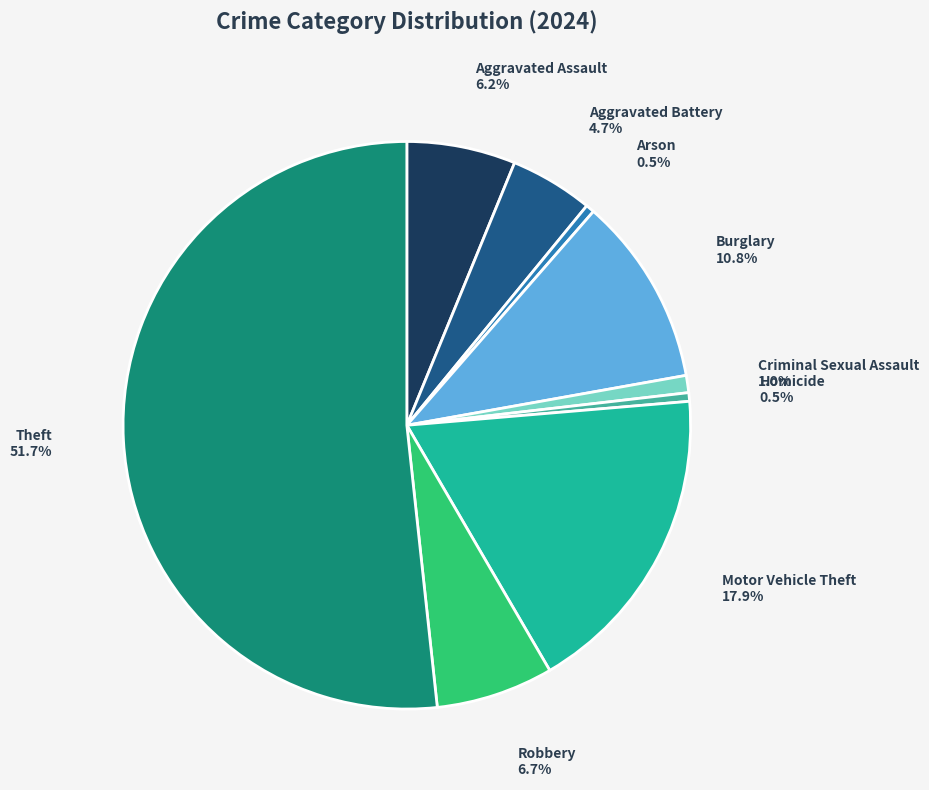

Does Aggravated Battery account for over 50% of the chart?

No